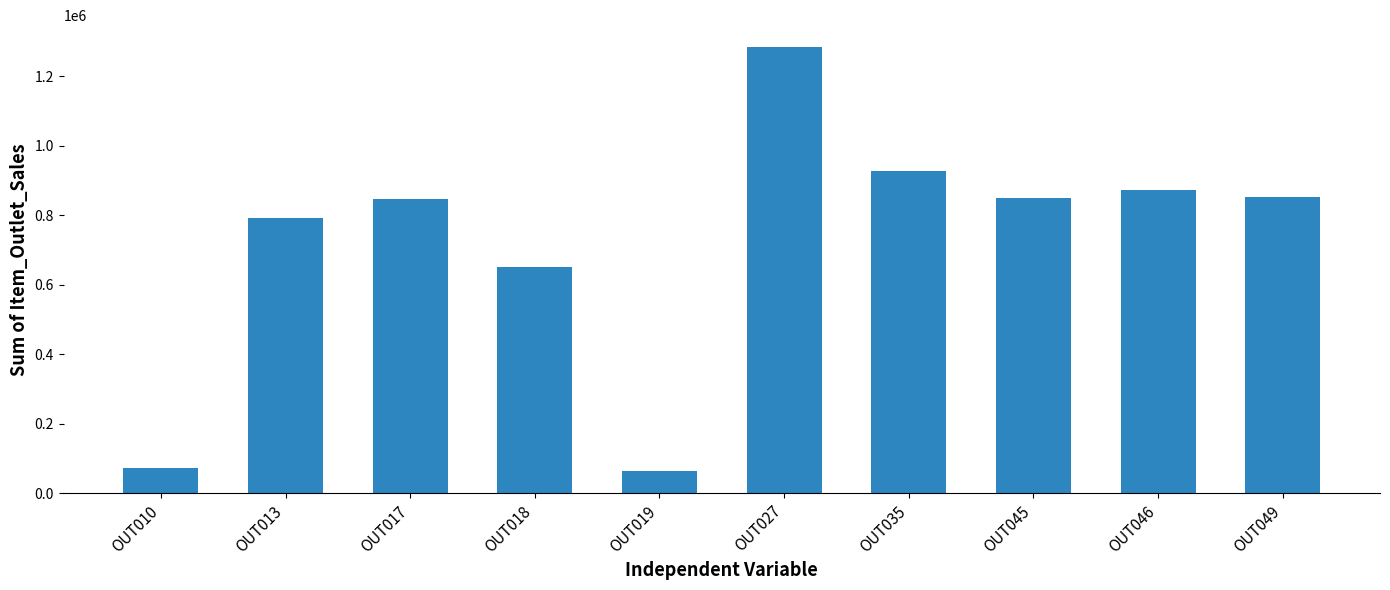

What is the minimum value shown in the chart?

64565.3